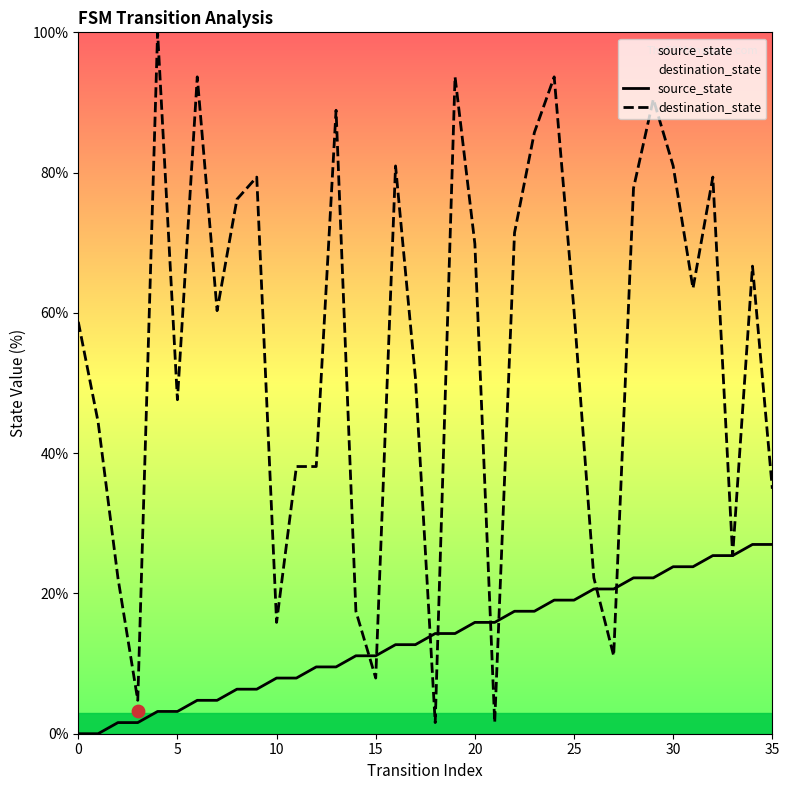

Which series contains the highest Y value?

destination_state